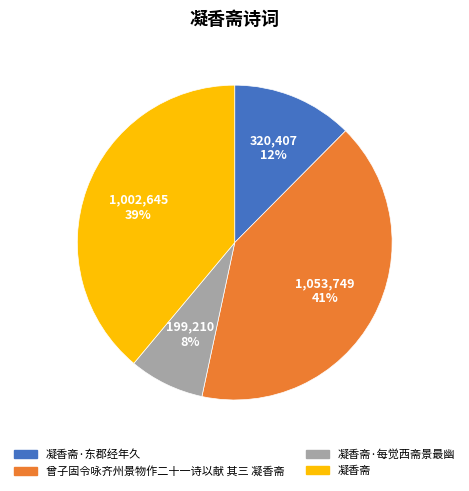

True or false: 凝香斋 accounts for 39% of the total.

True